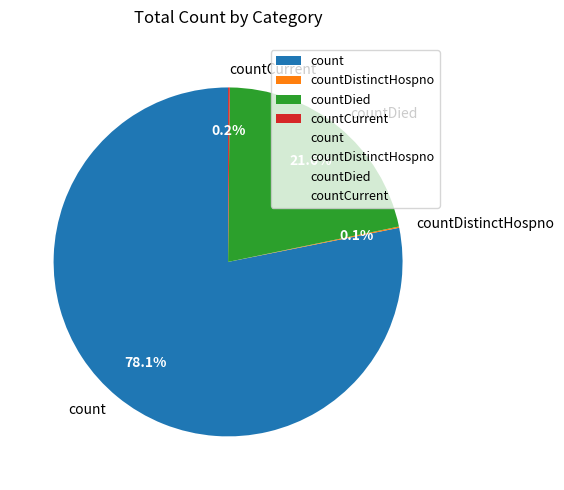

Does any single category account for the majority?

Yes